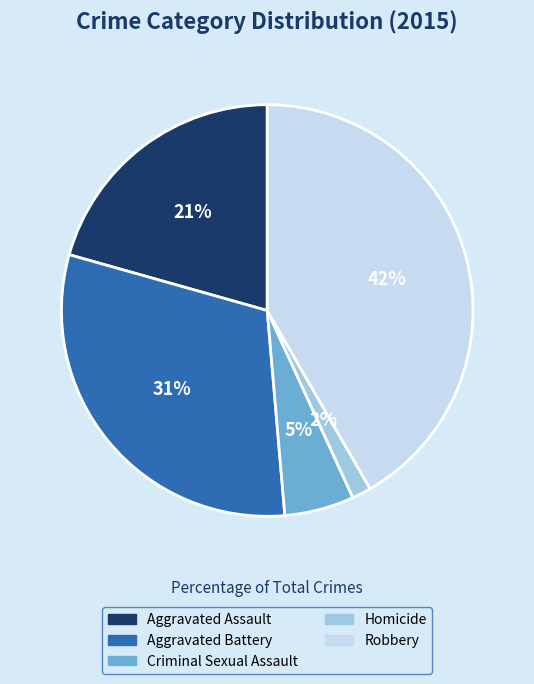

Count the number of slices in the pie.

5